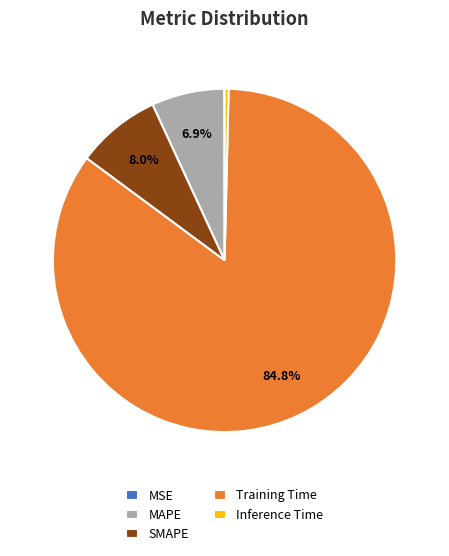

To the nearest percent, what is the combined percentage of Training Time and SMAPE?

93%